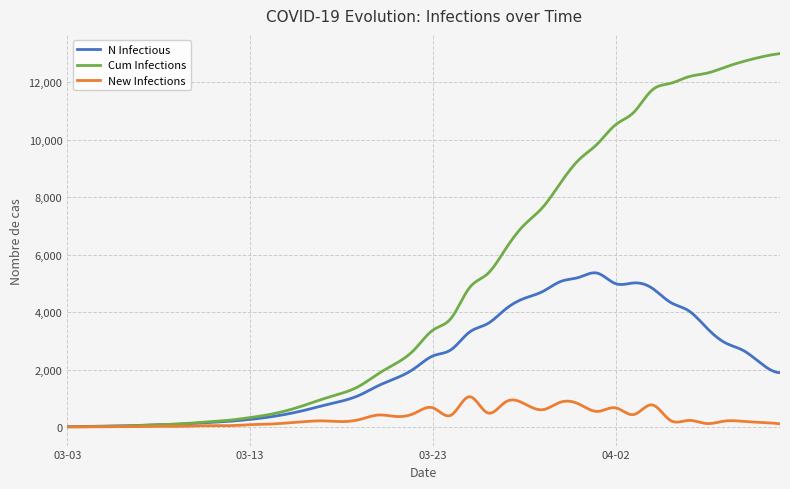

Which series has the largest total across all categories?

Cum Infections